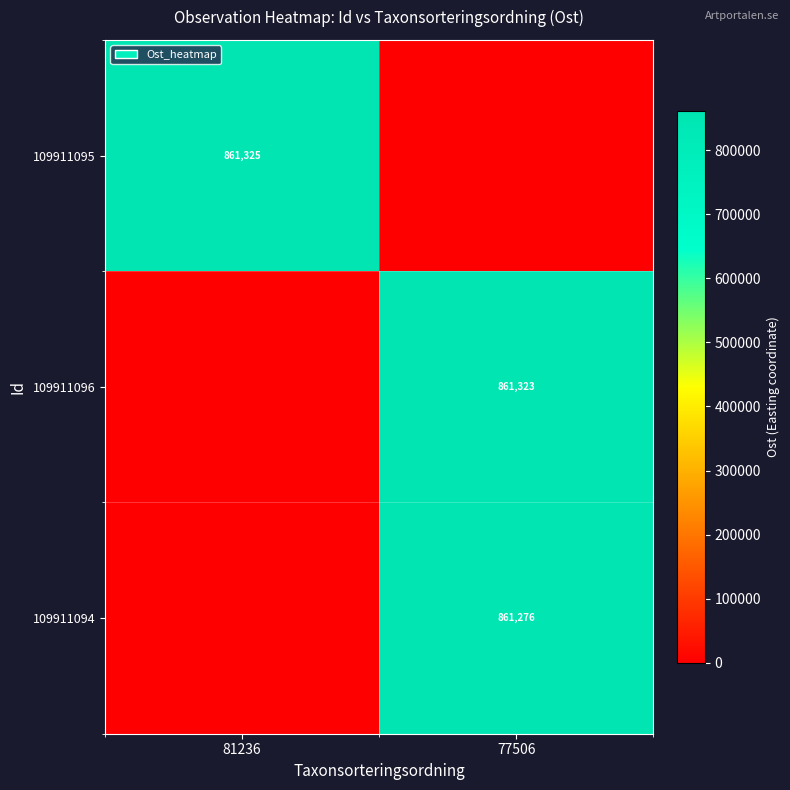

Is it true that 109911094 equals 861276 at 77506?

True